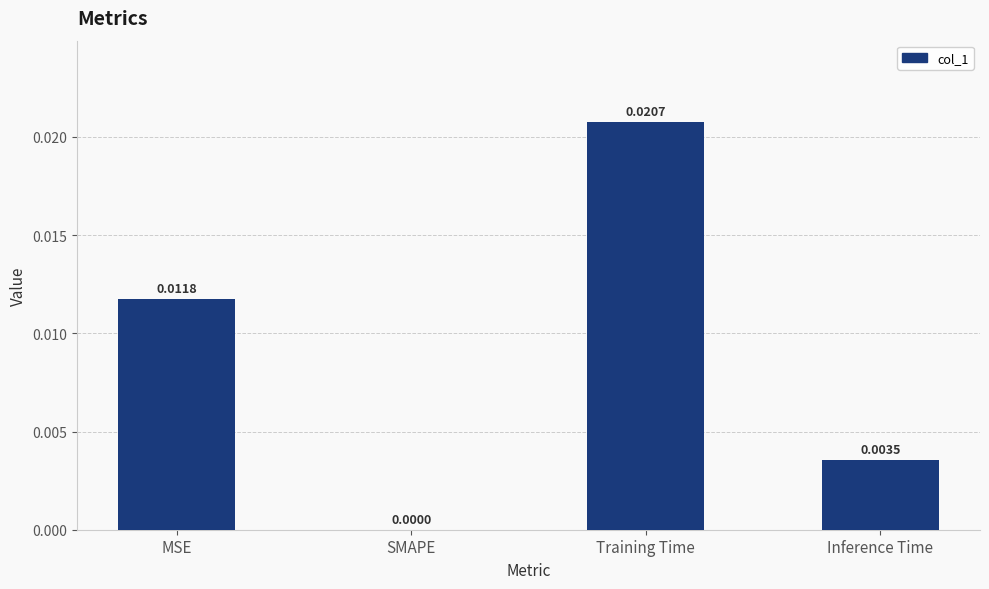

The chart shows a value of 0.0 at MSE. True or false?

True